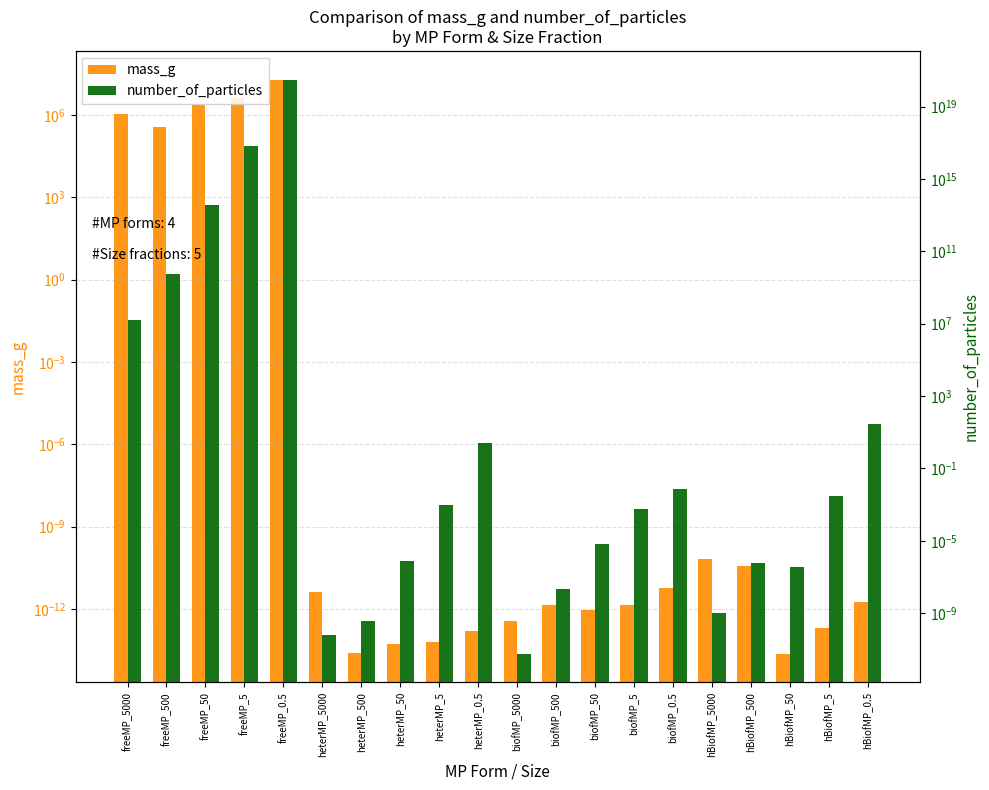

Rank the series by their maximum value, from highest to lowest.

number_of_particles, mass_g